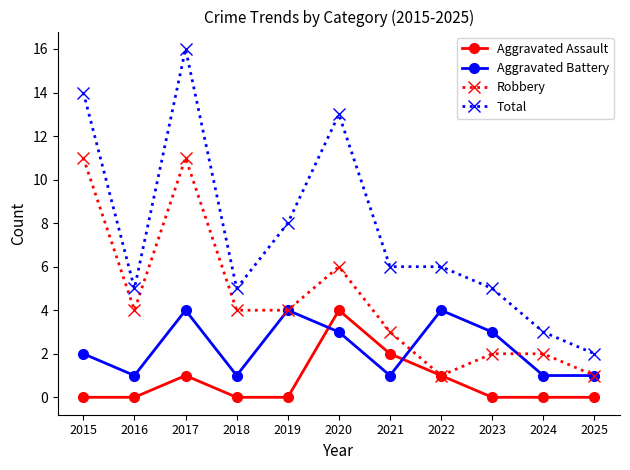

The Robbery series shows 5 at 2017. True or false?

False